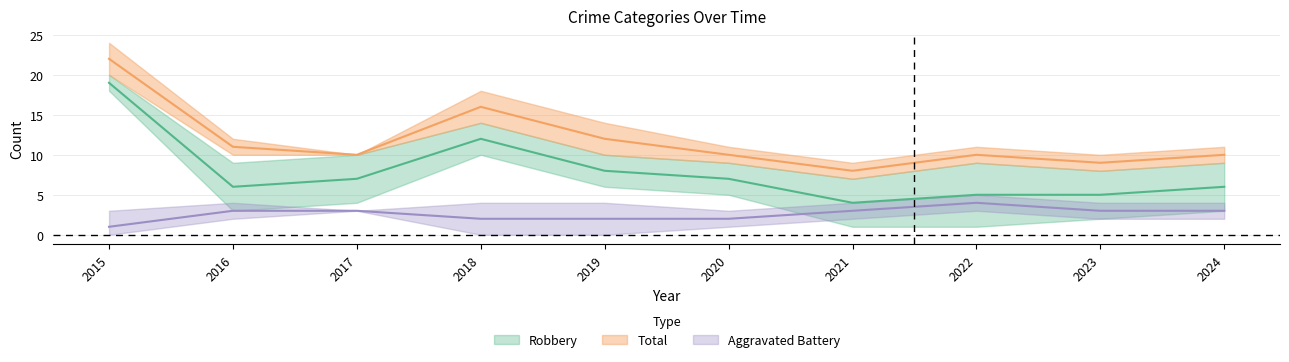

True or false: Total and Robbery intersect in this chart.

False